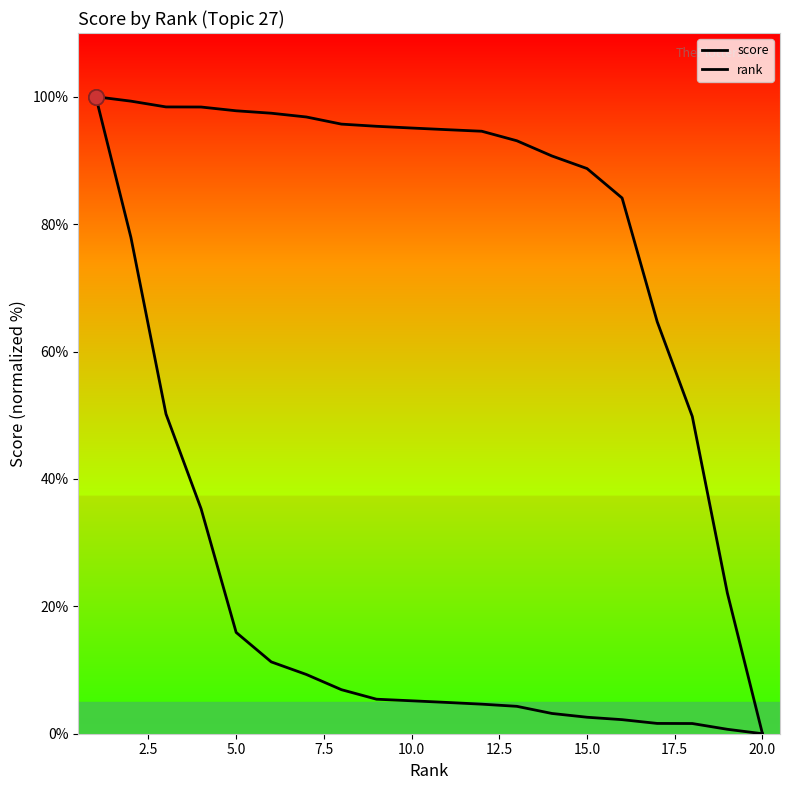

At how many categories does at least one series exceed 16?

19